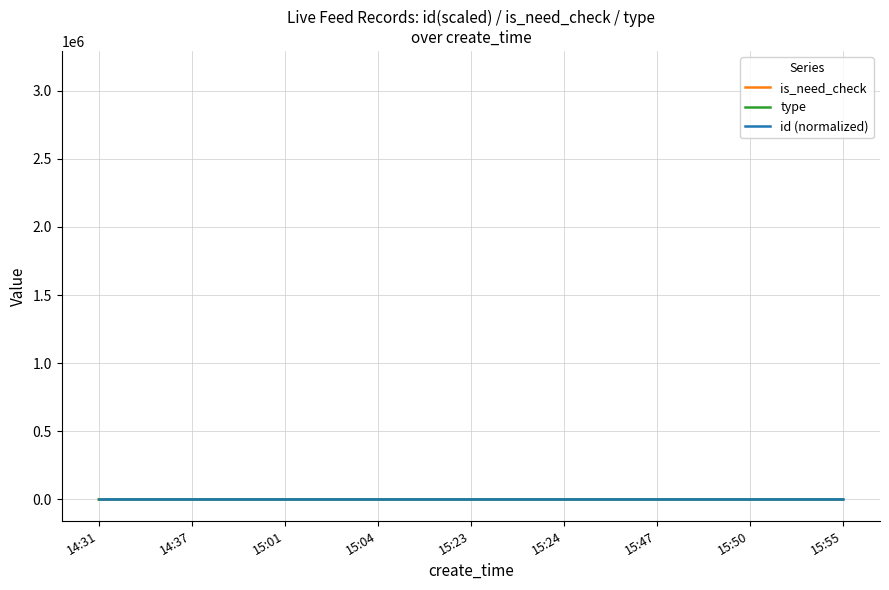

What are all the series names shown in the legend?

is_need_check, type, id (normalized)